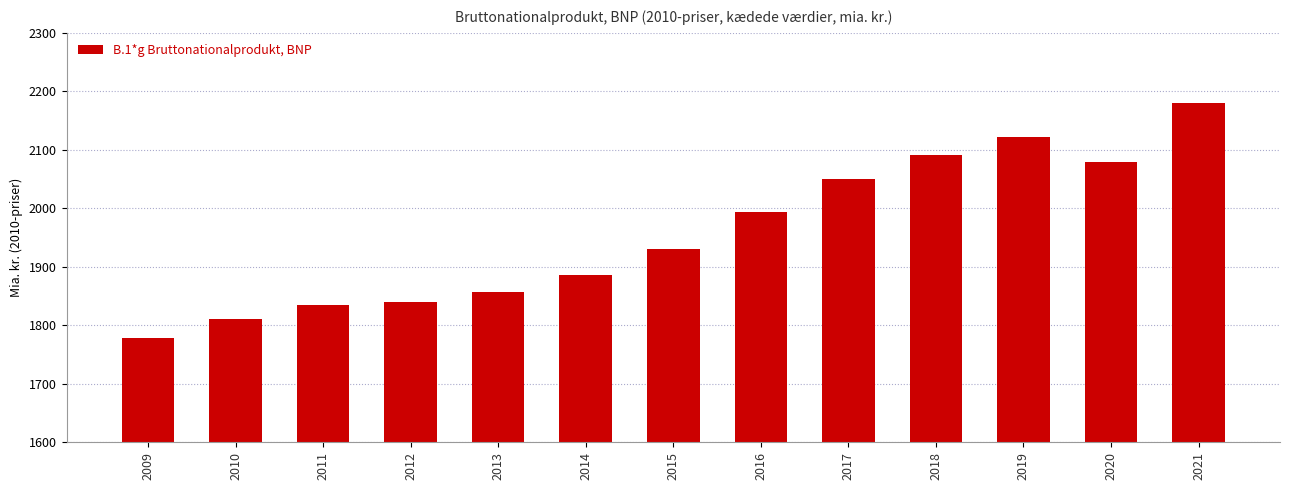

Are the bars grouped side by side (vs. stacked)?

No